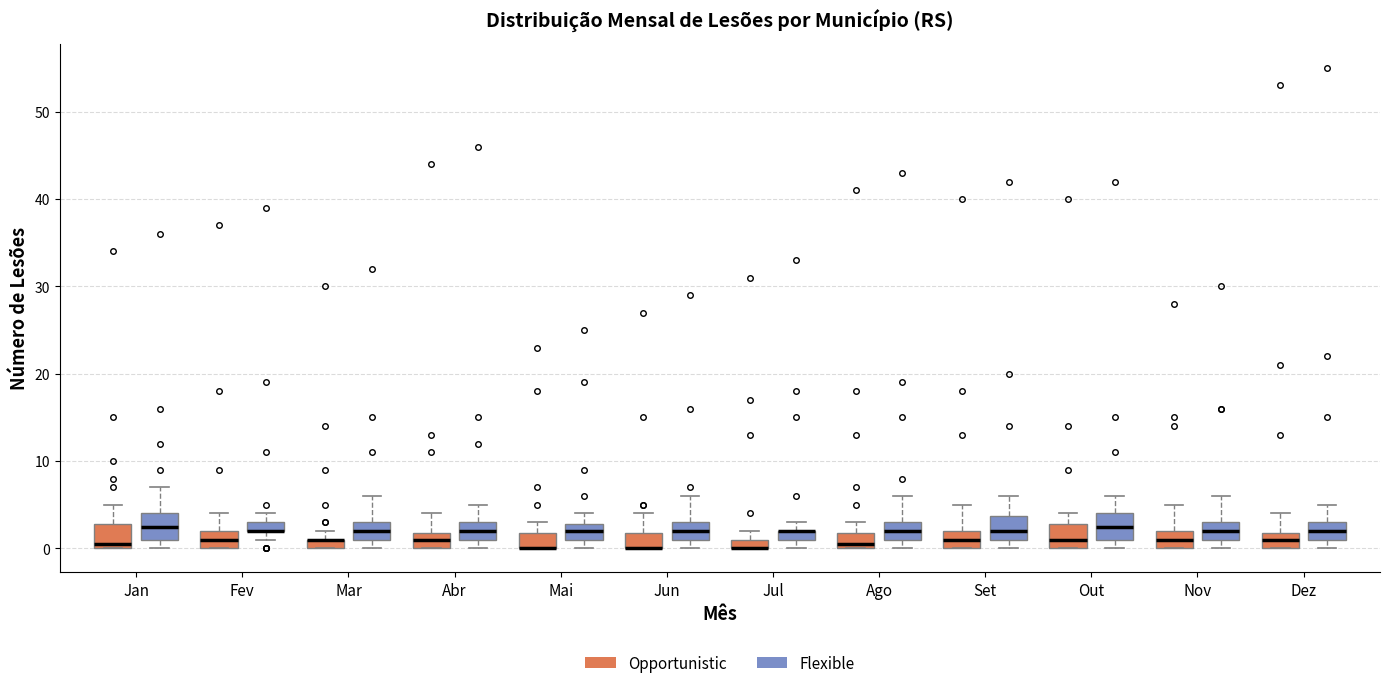

Where is the lower edge of the box for Nov (Flexible) on the y-axis? The values are not printed on the chart, so give them approximately, as read against the axis.

1